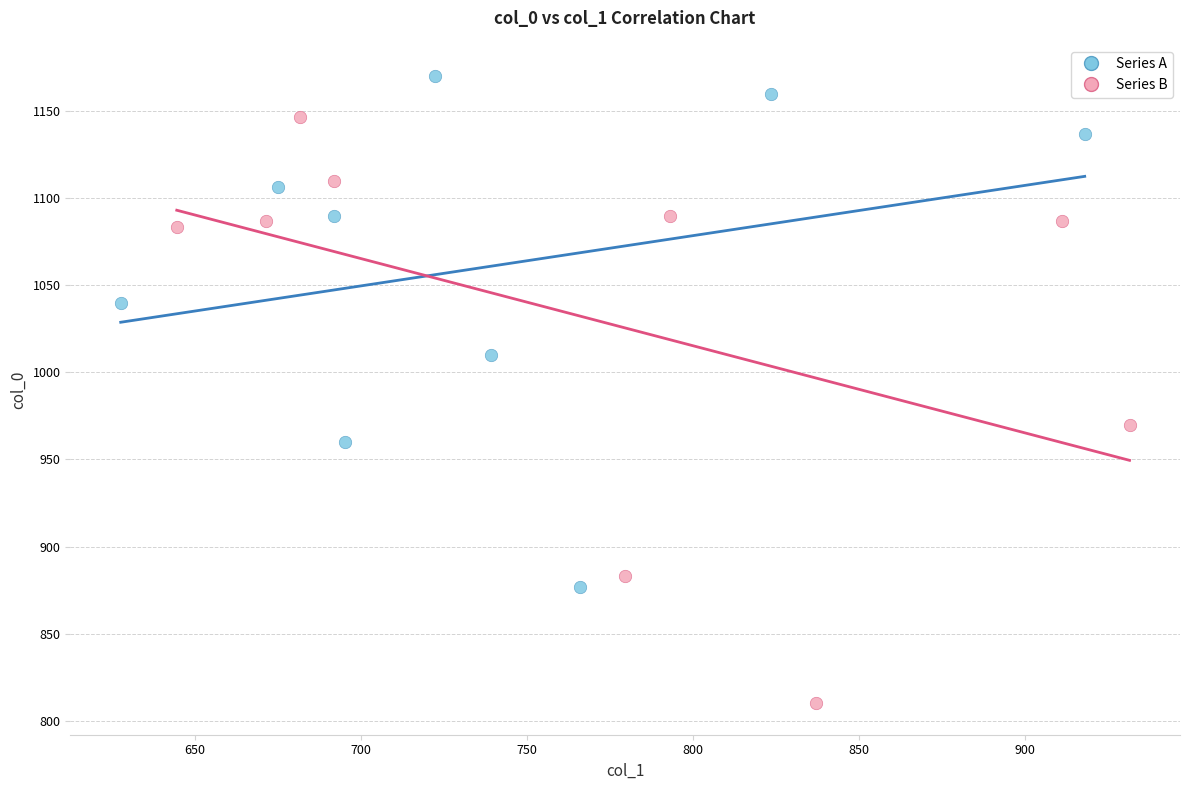

Which series has the largest Y range (max minus min)?

Series B